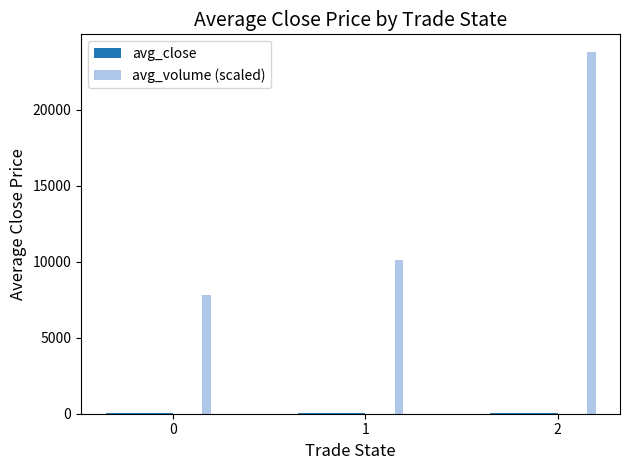

How many categories are shown in the chart?

3